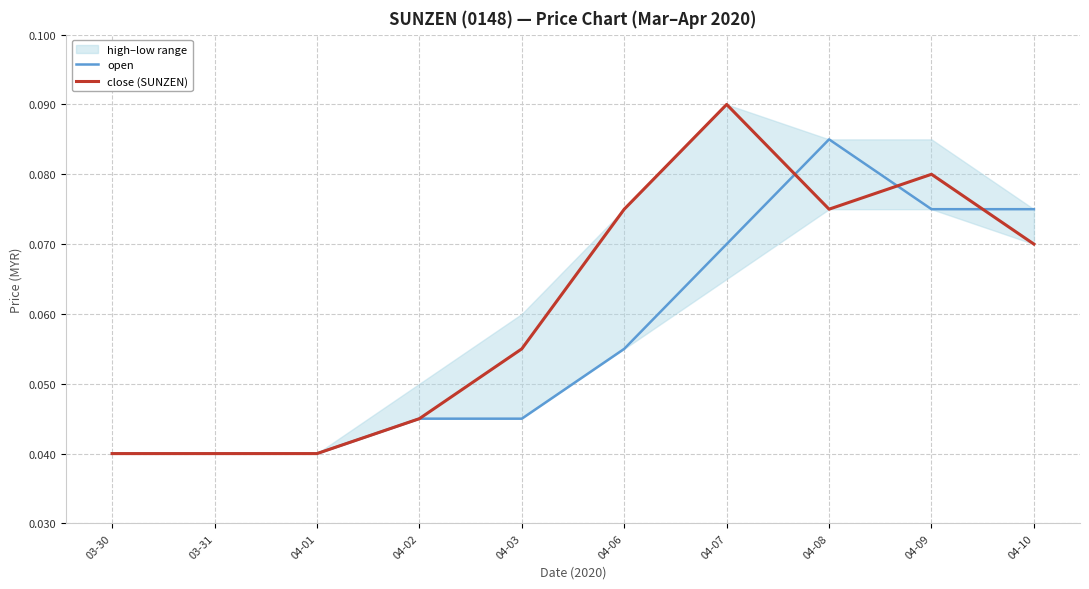

List the labels in order of close (SUNZEN) value, largest first.

04-07, 04-09, 04-06, 04-08, 04-10, 04-03, 04-02, 03-30, 03-31, 04-01